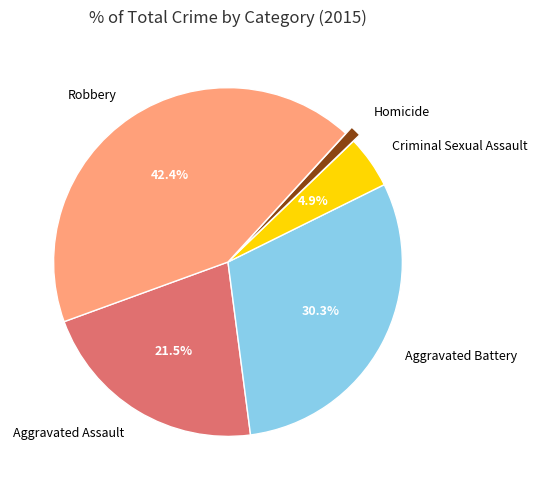

True or false: Aggravated Battery accounts for 30% of the total.

True